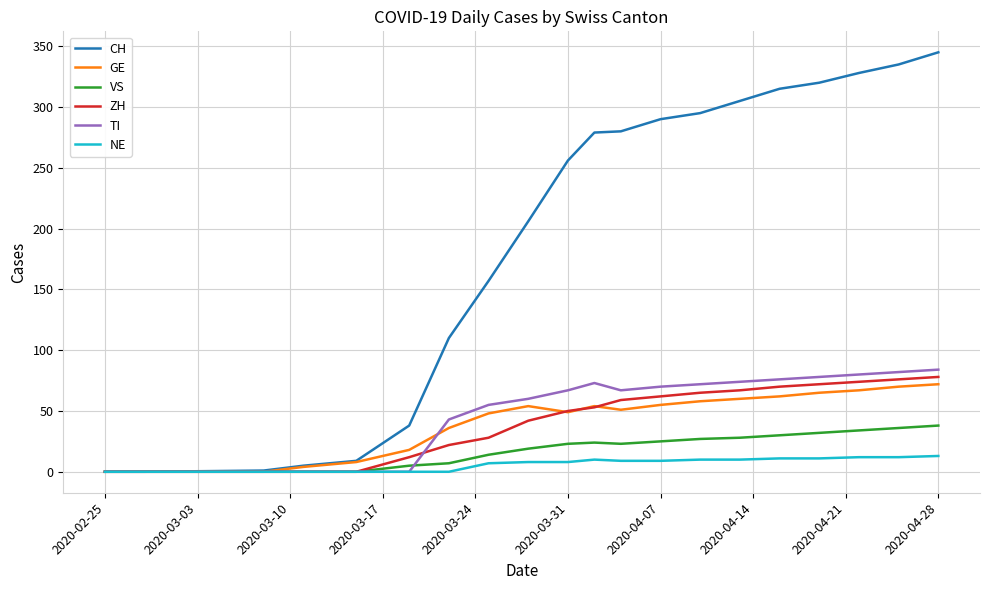

Which series has the largest total across all categories?

CH